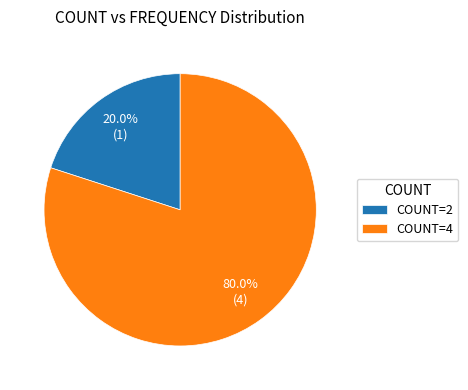

Is there any slice that represents more than half of the pie?

Yes